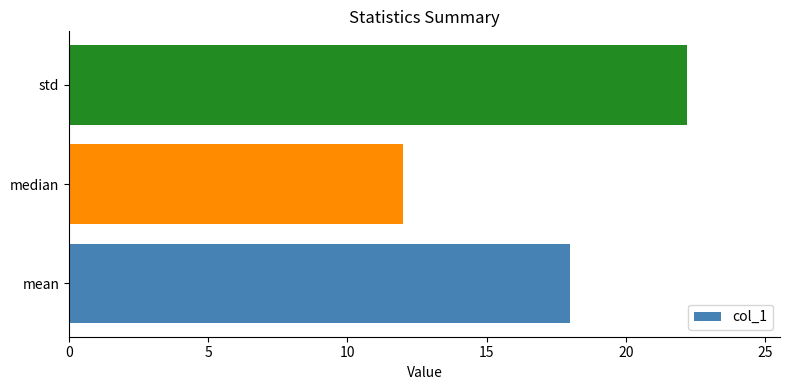

Rank the categories by value from lowest to highest.

median, mean, std